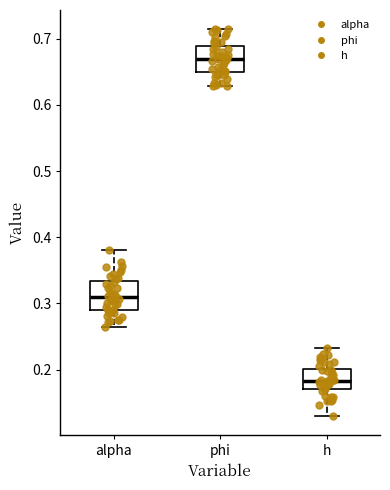

Reading left to right, read every box against the y-axis: the position of its median line, the range the box covers, and the ends of its whiskers. The values are not printed on the chart, so give them approximately, as read against the axis.

alpha: median 0.31, box 0.29 to 0.33, whiskers 0.26 to 0.38
phi: median 0.67, box 0.65 to 0.69, whiskers 0.63 to 0.71
h: median 0.18, box 0.17 to 0.20, whiskers 0.13 to 0.23